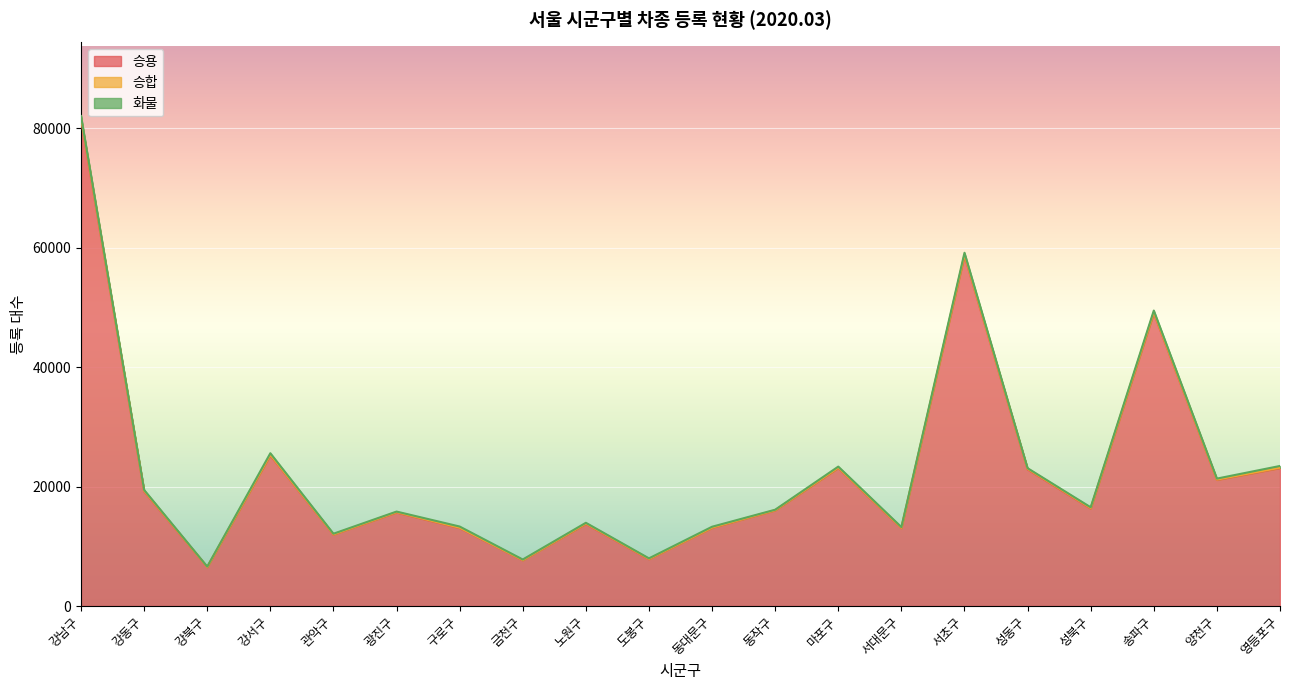

Reading left to right, transcribe all the data shown in this chart.

승용: 81553	19189	6497	25235	11957	15658	13056	7654	13738	7833	13078	16007	23097	13030	58684	22877	16324	49068	21112	23094
승합: 233	100	37	104	45	63	58	36	81	58	56	43	73	65	151	88	84	129	60	73
화물: 278	147	66	248	106	95	197	98	117	89	141	76	176	119	324	117	122	285	166	288